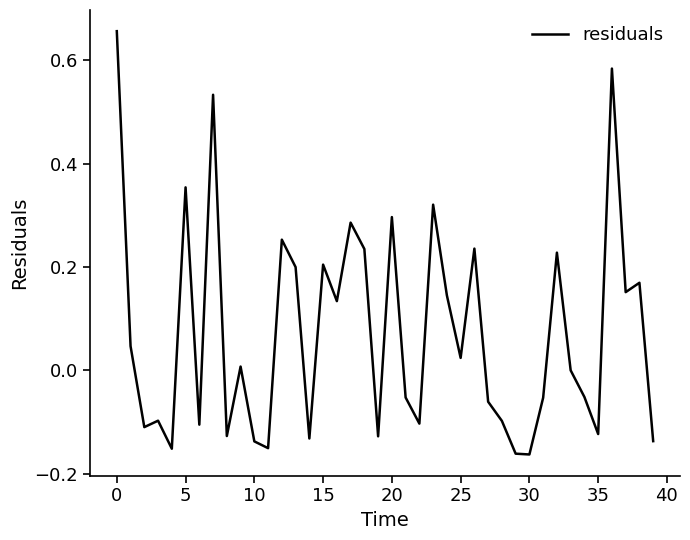

What is the difference between the maximum and minimum values?

0.8